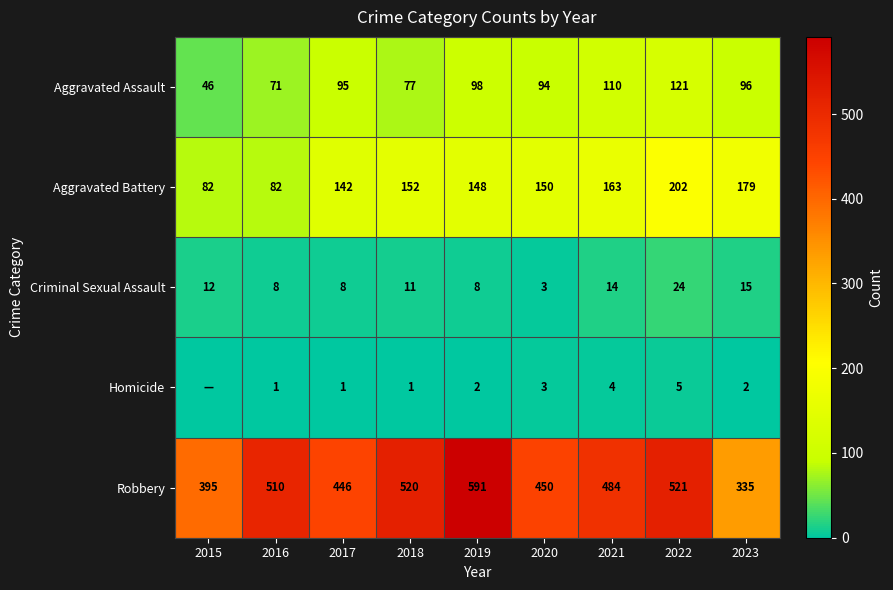

At 2019, list the series in order from smallest to largest.

Homicide, Criminal Sexual Assault, Aggravated Assault, Aggravated Battery, Robbery